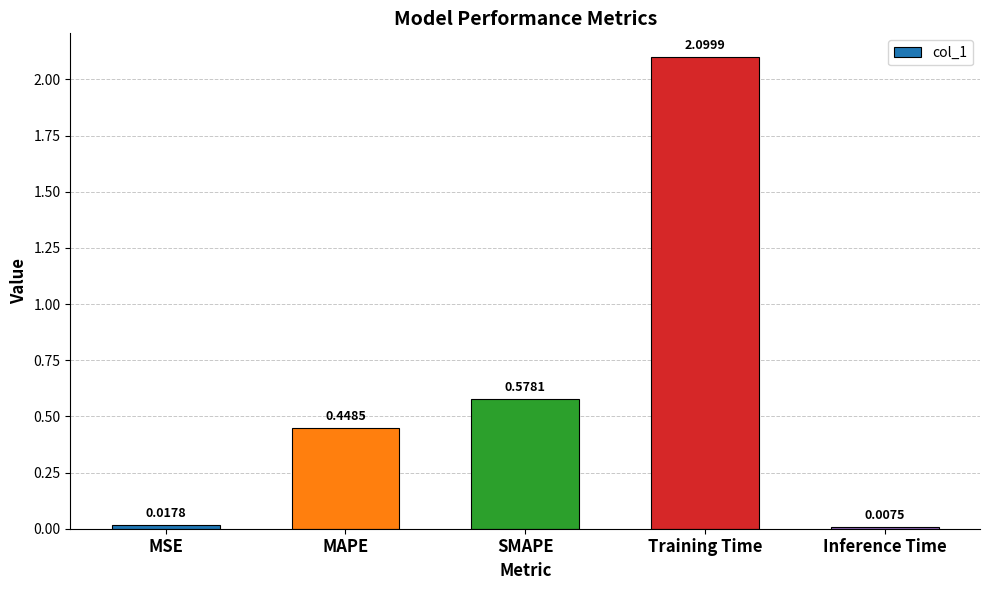

Which has a higher value, MSE or SMAPE?

SMAPE